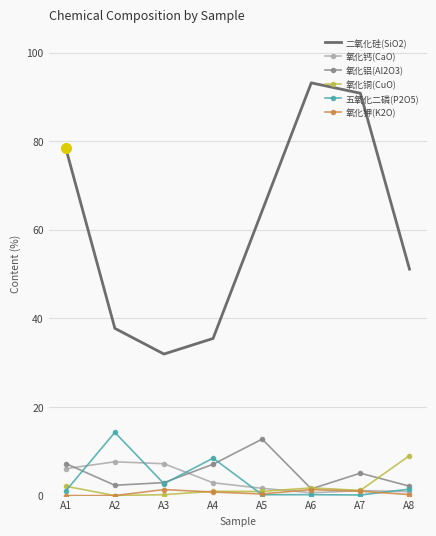

Which series has the largest range (max minus min)?

二氧化硅(SiO2)